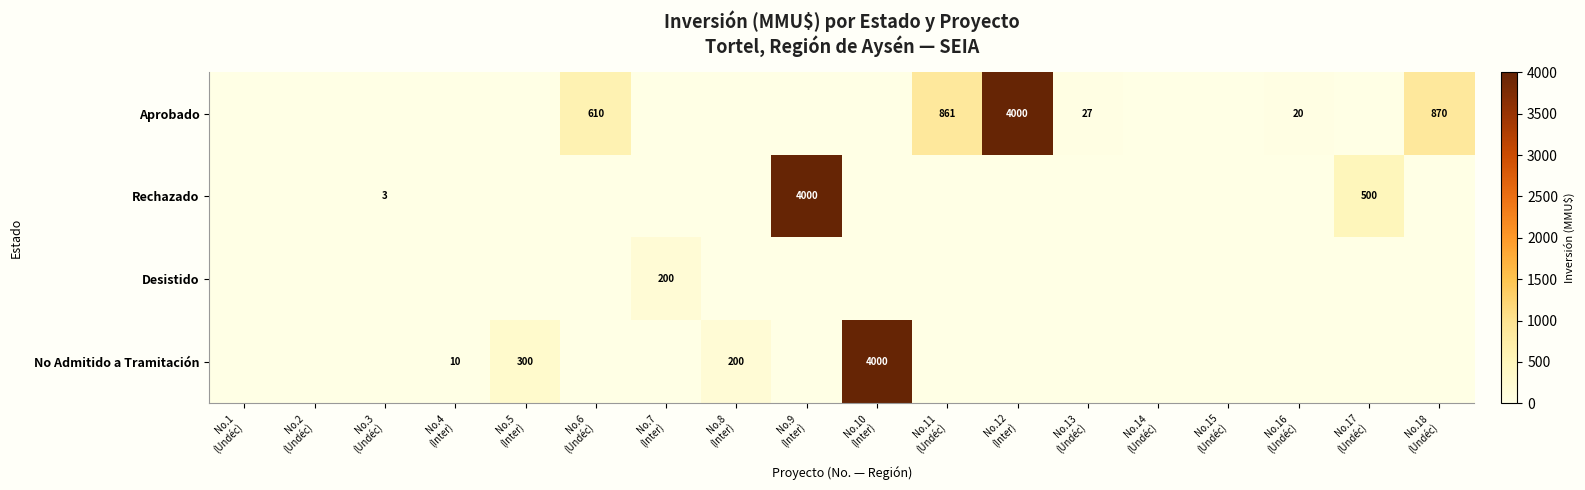

What is the highest value of the No Admitido a Tramitación series?

4000.0